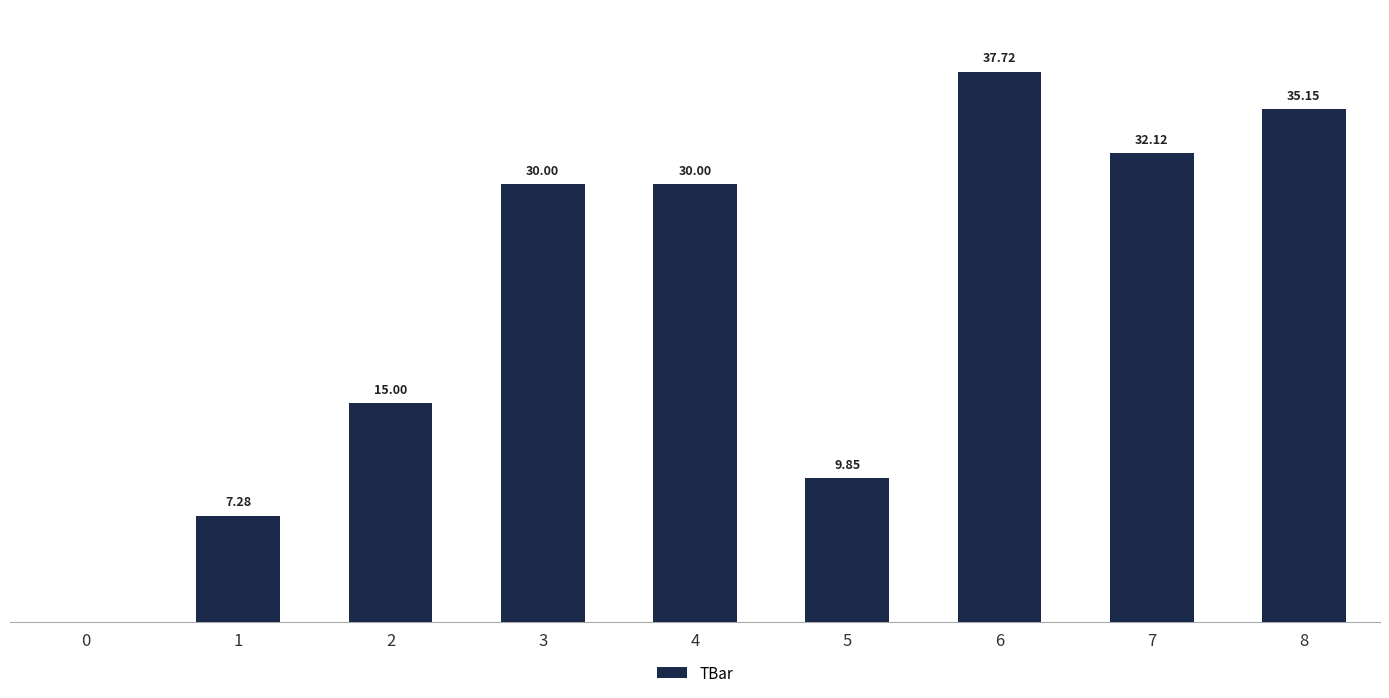

What is the average value?

21.9